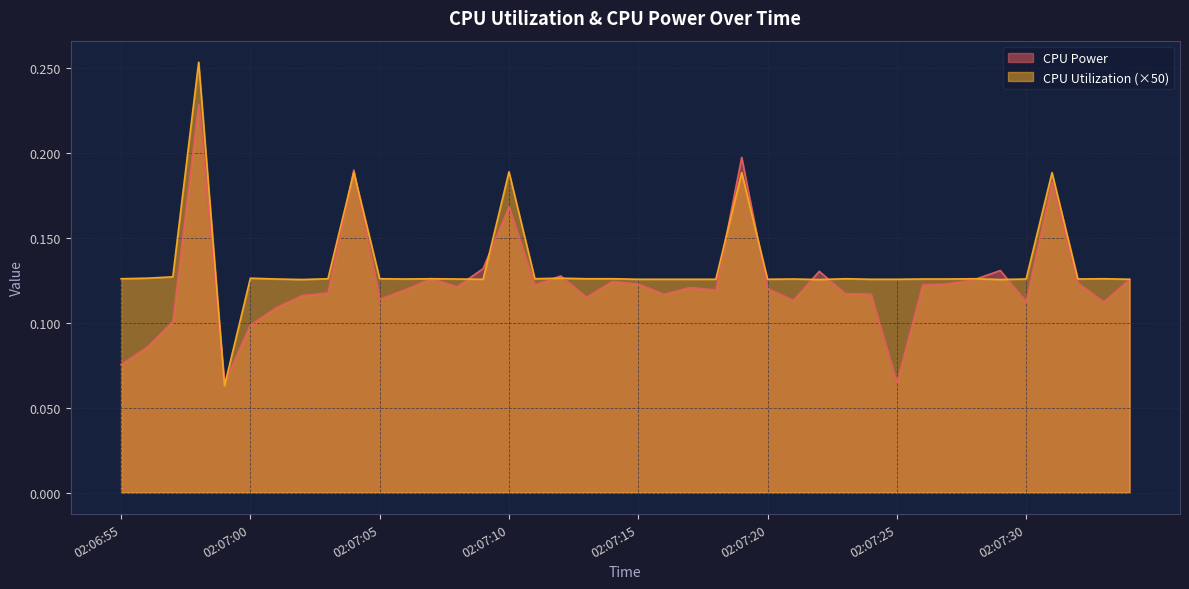

Does the chart have visible grid lines?

Yes